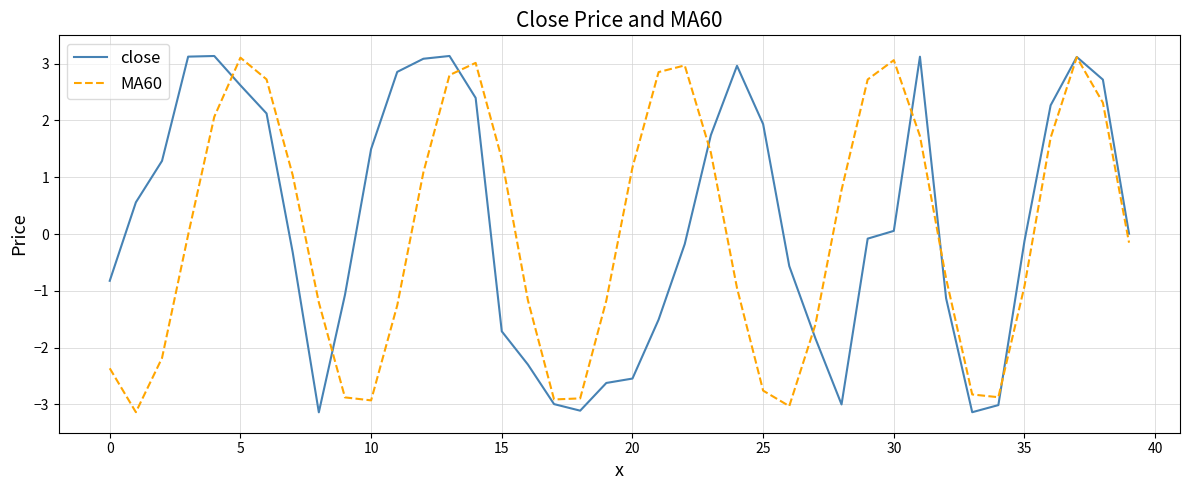

Which series has the widest spread of values?

close